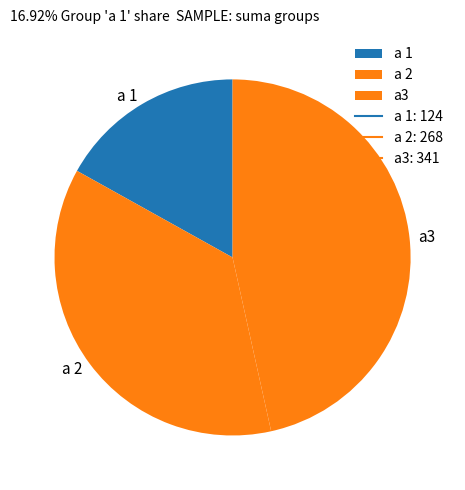

What is the smallest slice in the pie chart?

a 1